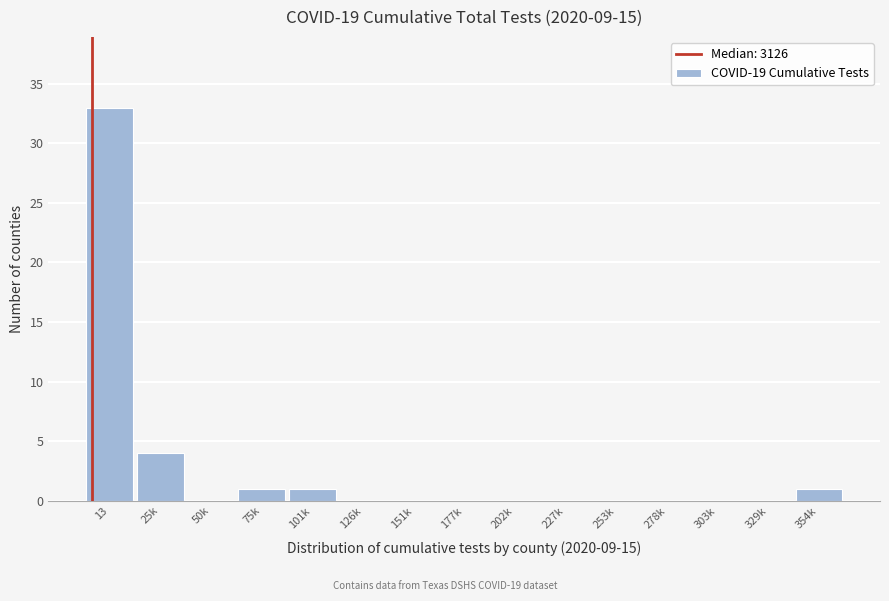

Reading right to left, extract all data points from this chart.

354k=1	329k=0	303k=0	278k=0	253k=0	227k=0	202k=0	177k=0	151k=0	126k=0	101k=1	75k=1	50k=0	25k=4	13=33